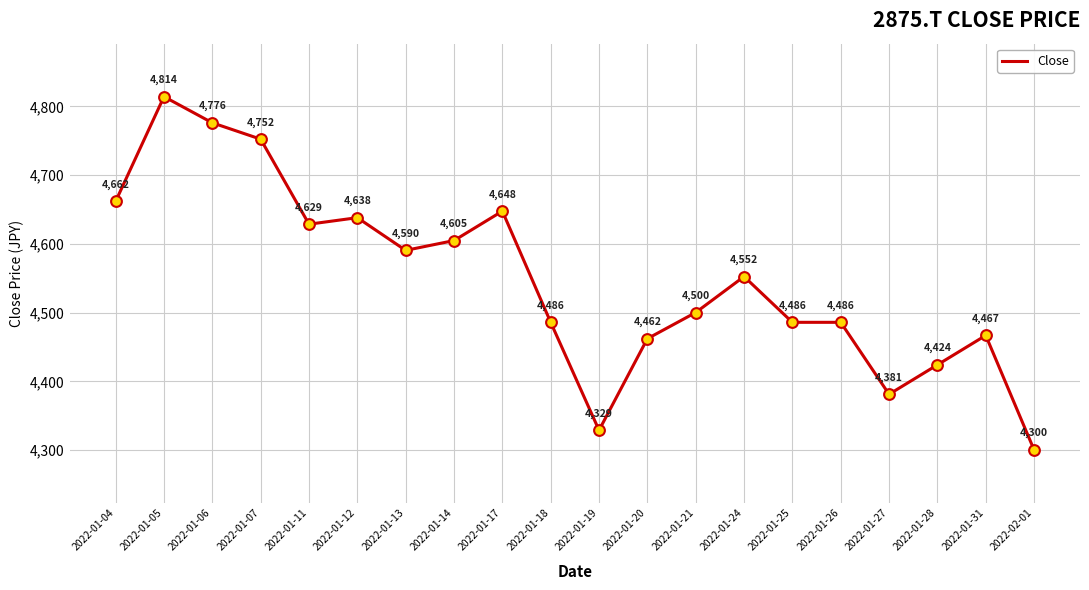

Between 2022-01-05 and 2022-01-11, which is larger?

2022-01-05